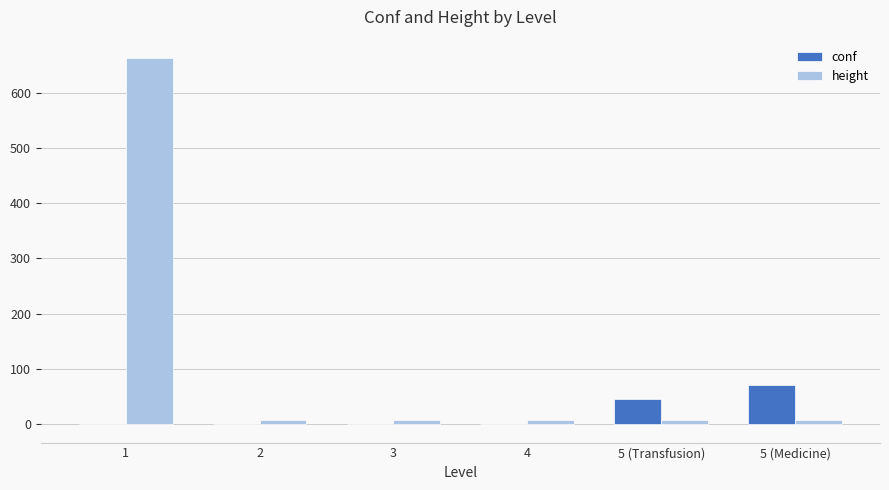

Count the number of categories in the chart.

6